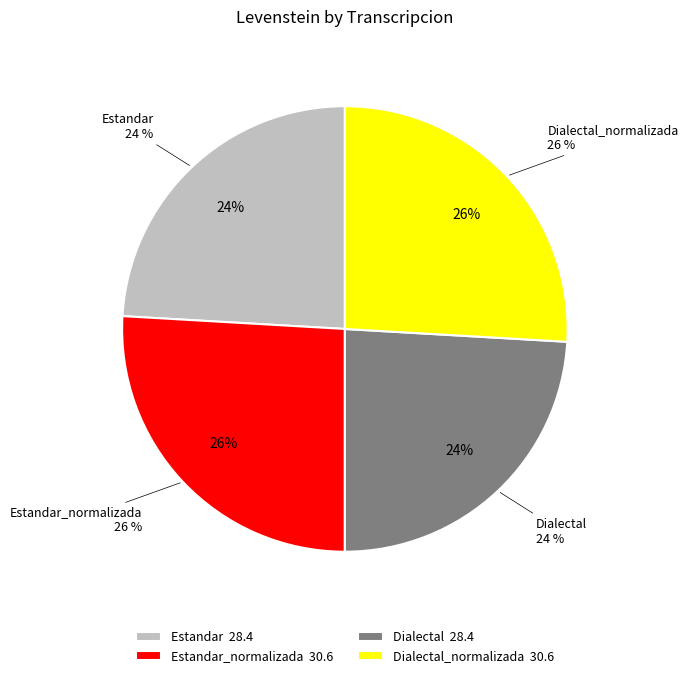

To the nearest percent, what is the average slice percentage?

25%